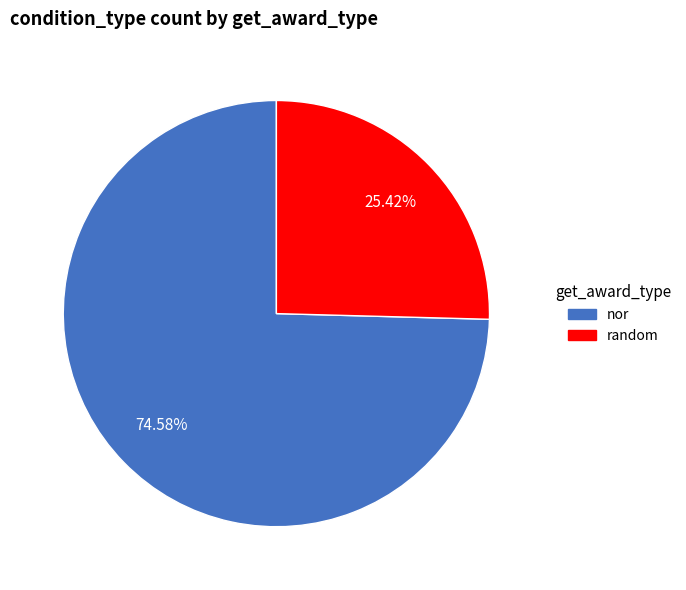

To the nearest percent, what is the combined percentage of random and nor?

100%